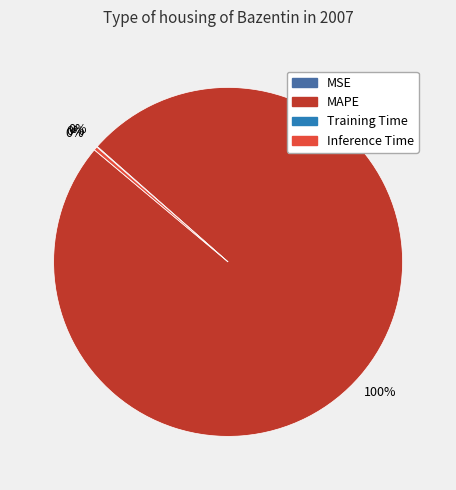

Which slice represents more than half of the pie?

MAPE